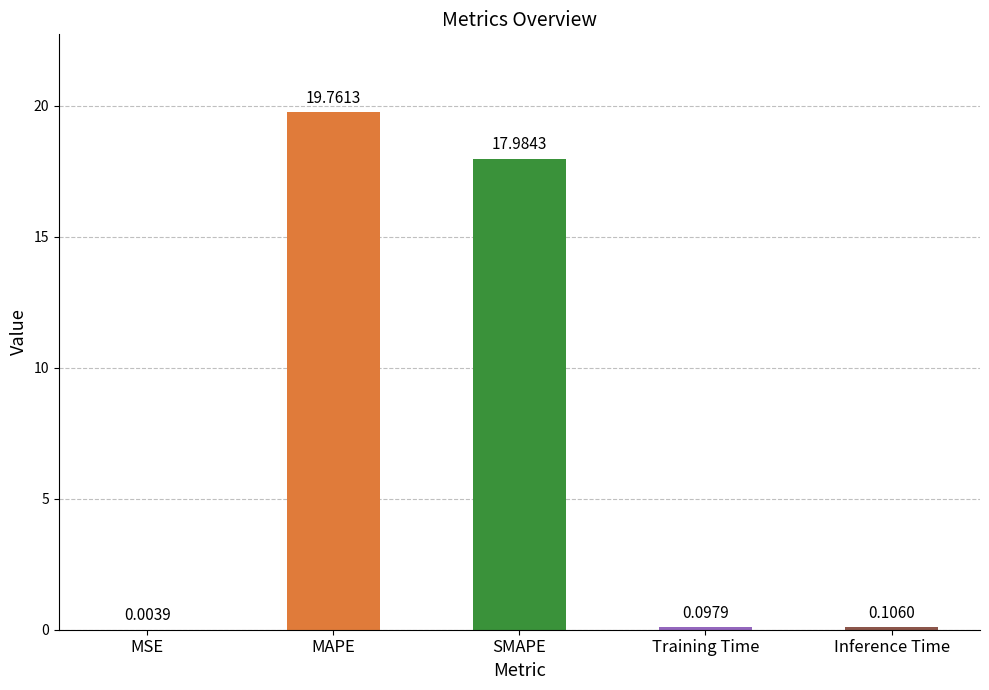

What is the sum of all values?

38.0